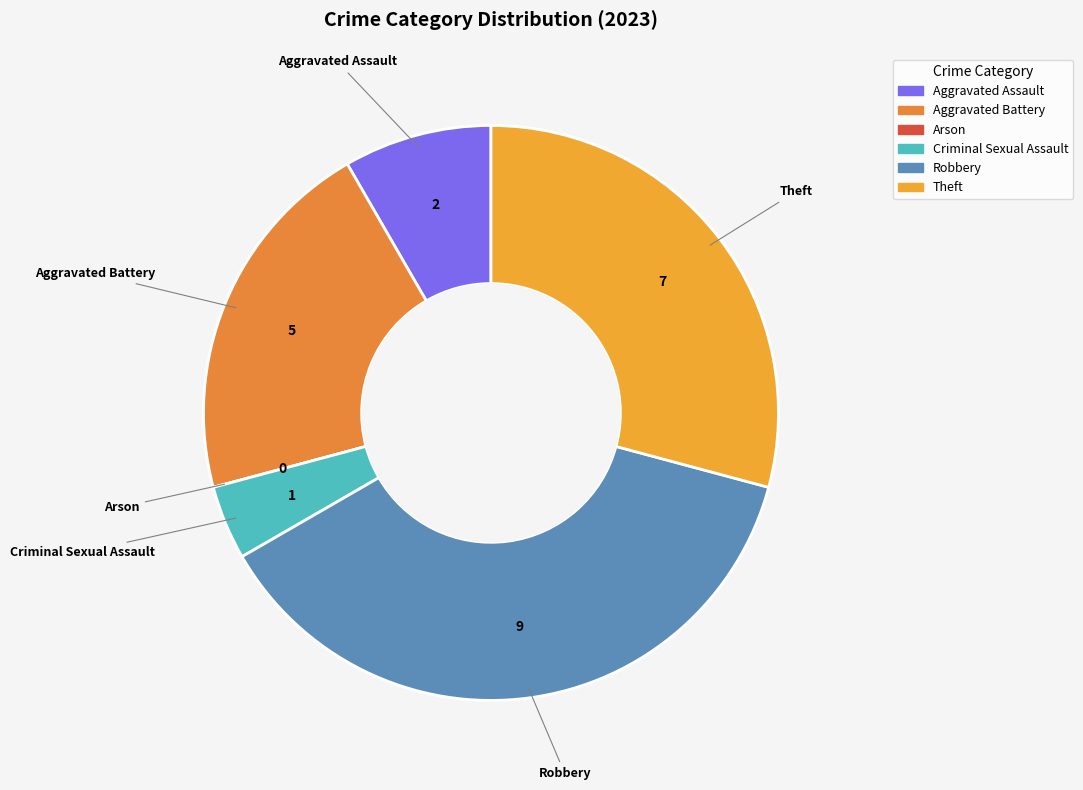

Does Criminal Sexual Assault account for over 50% of the chart?

No